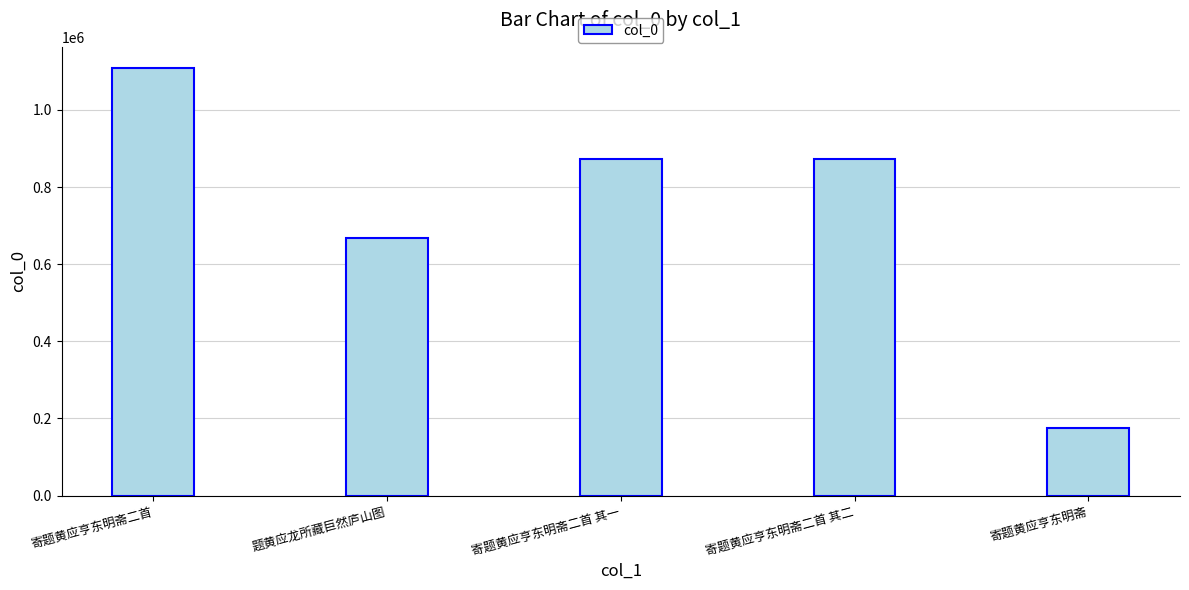

Approximately how many times larger is the value at 寄题黄应亨东明斋二首 其一 compared to 寄题黄应亨东明斋二首?

0.8